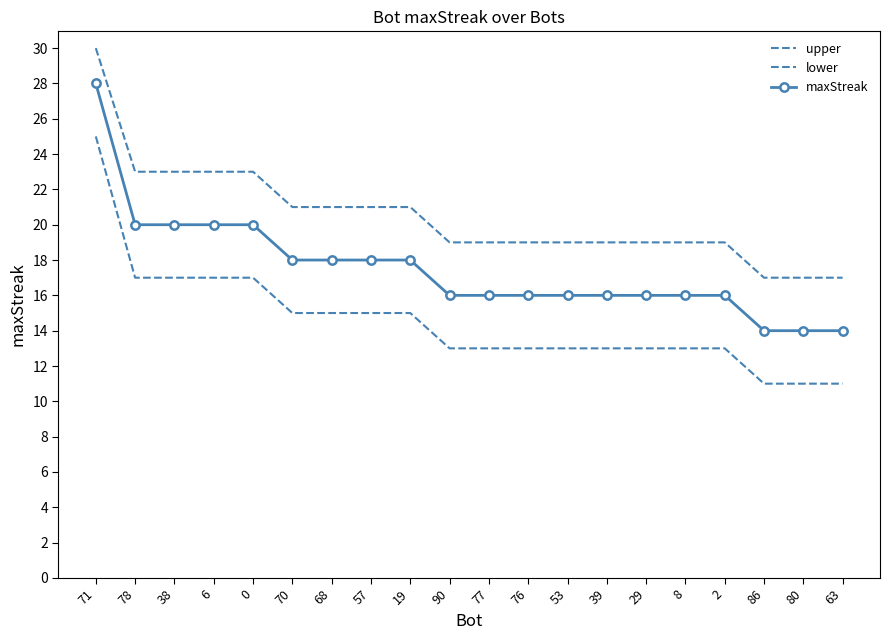

Which category has the highest value across all series?

71